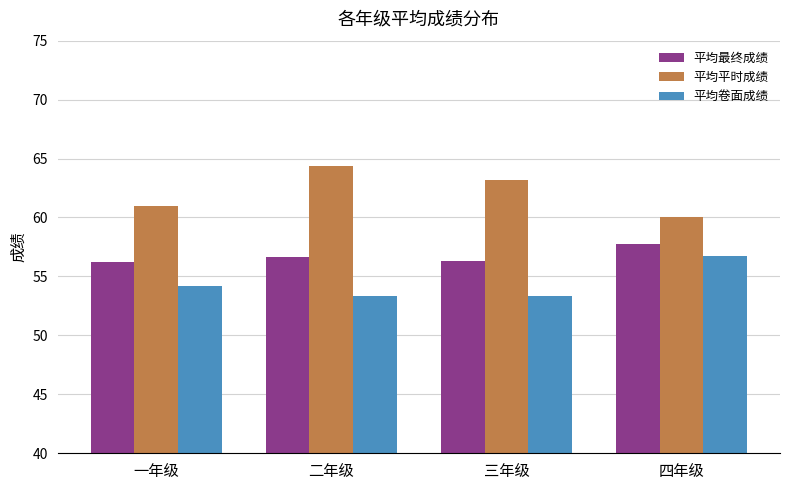

Which series has the largest total across all categories?

平均平时成绩